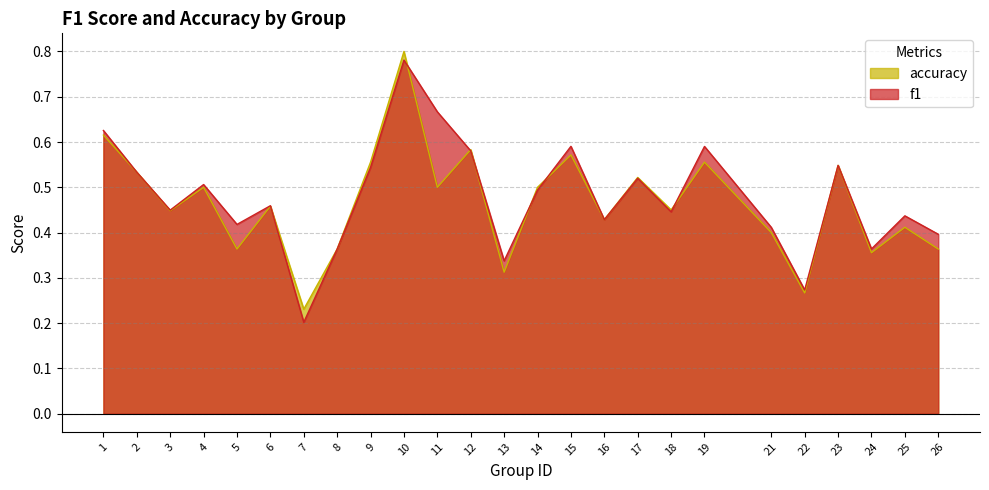

True or false: accuracy has more than 1 points higher than both neighbors.

True